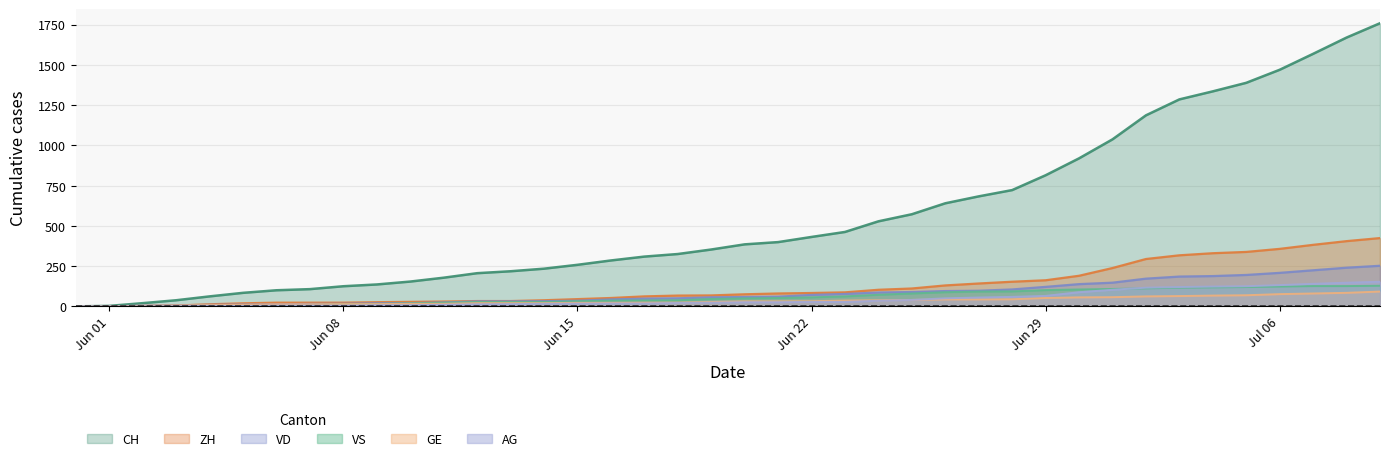

True or false: VS and ZH intersect in this chart.

False